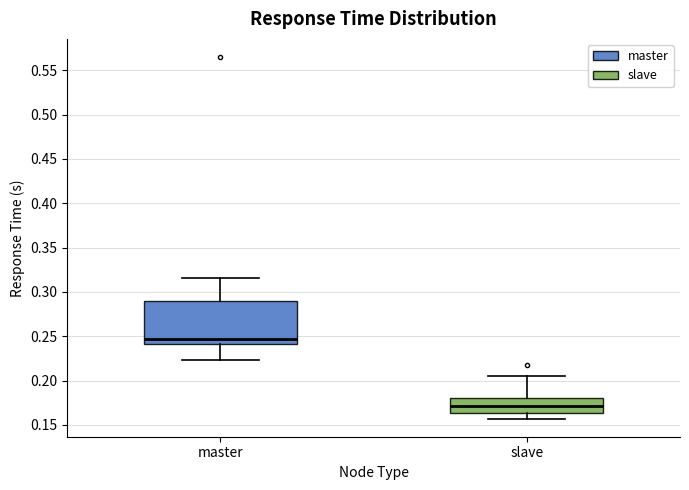

Reading left to right, transcribe this box plot: for each box, give where its median line is, the range the box spans, and where its two whiskers end, as read against the y-axis. The values are not printed on the chart, so give them approximately, as read against the axis.

master: median 0.245, box 0.240 to 0.290, whiskers 0.225 to 0.315
slave: median 0.170, box 0.165 to 0.180, whiskers 0.155 to 0.205